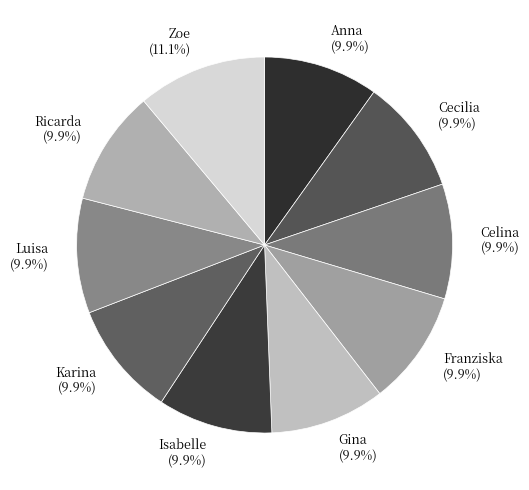

What percentage is NOT represented by Franziska?

90.1%